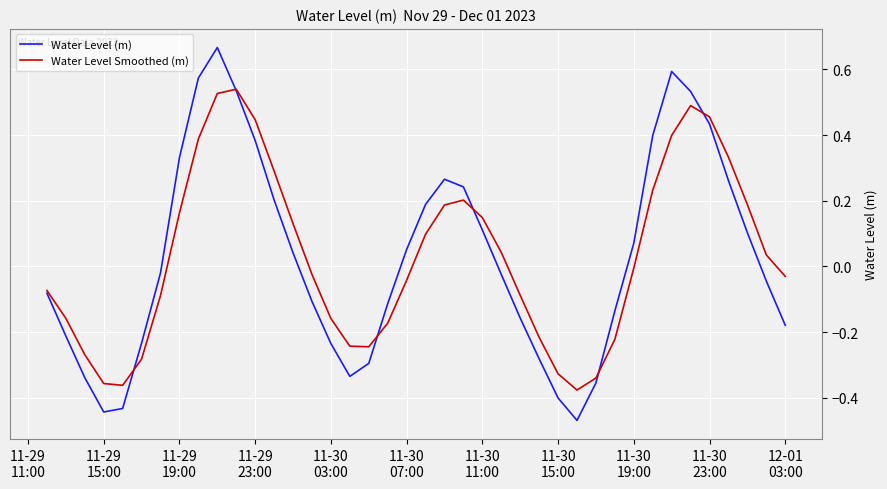

How many interior local valleys does the Water Level Smoothed (m) series have?

3